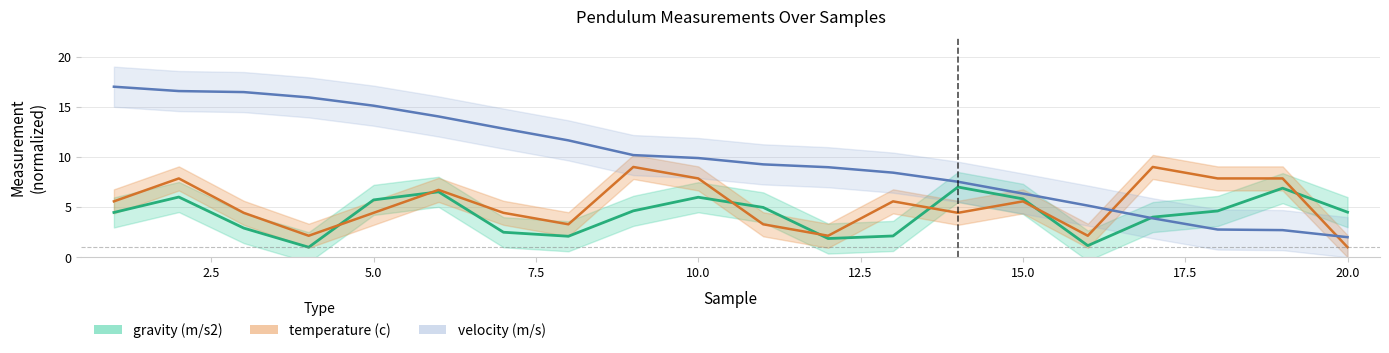

Where is the first local minimum for temperature (c)?

4